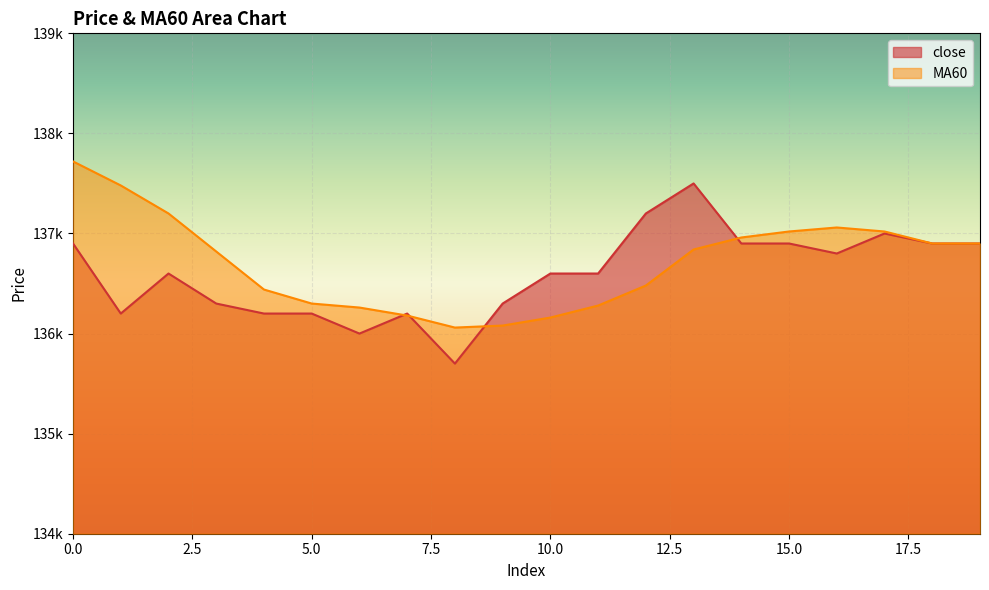

What is the total value across all series at 7?

272380